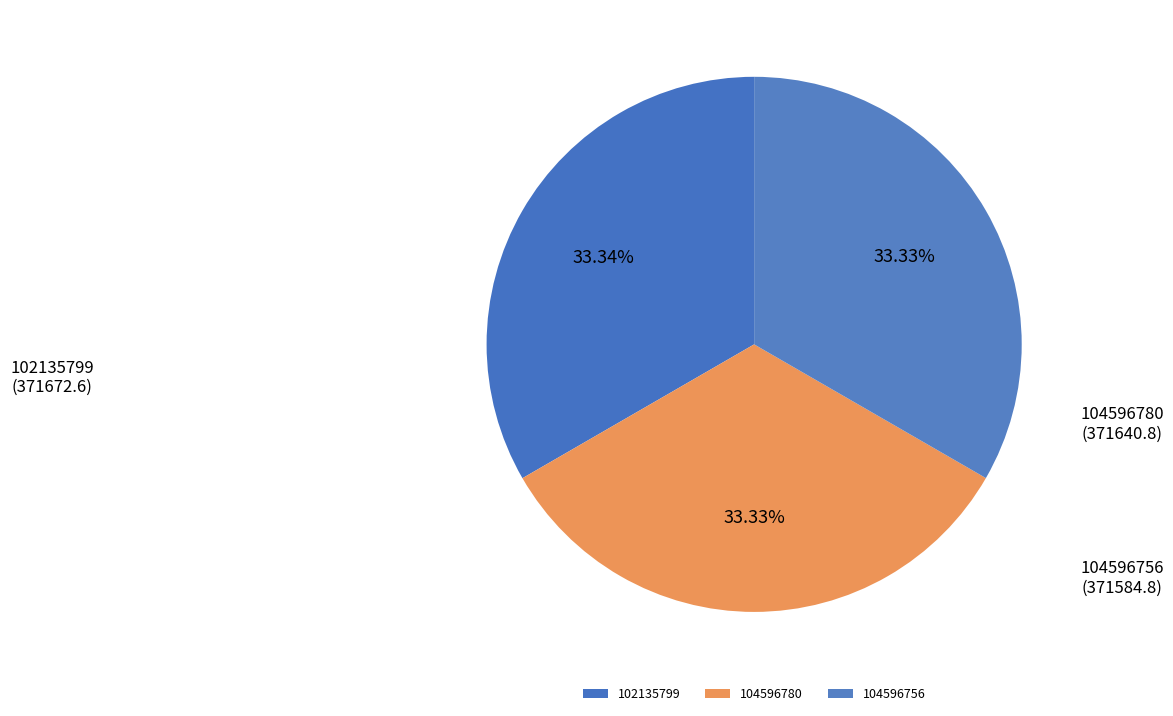

Does 104596756 represent more than half of the total?

No